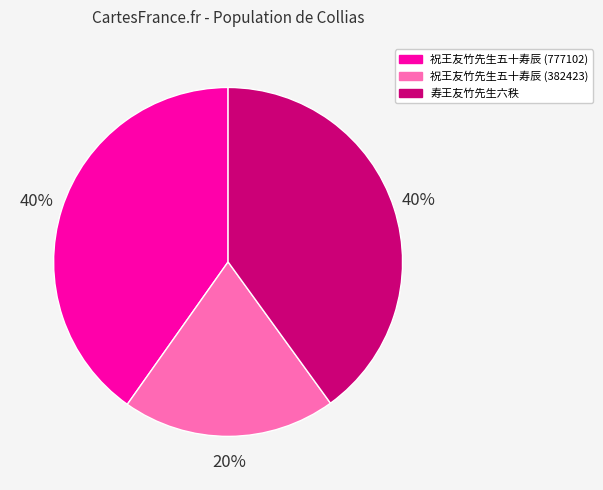

Approximately how many times larger is the value at 寿王友竹先生六秩 compared to 祝王友竹先生五十寿辰 (382423)?

2.0